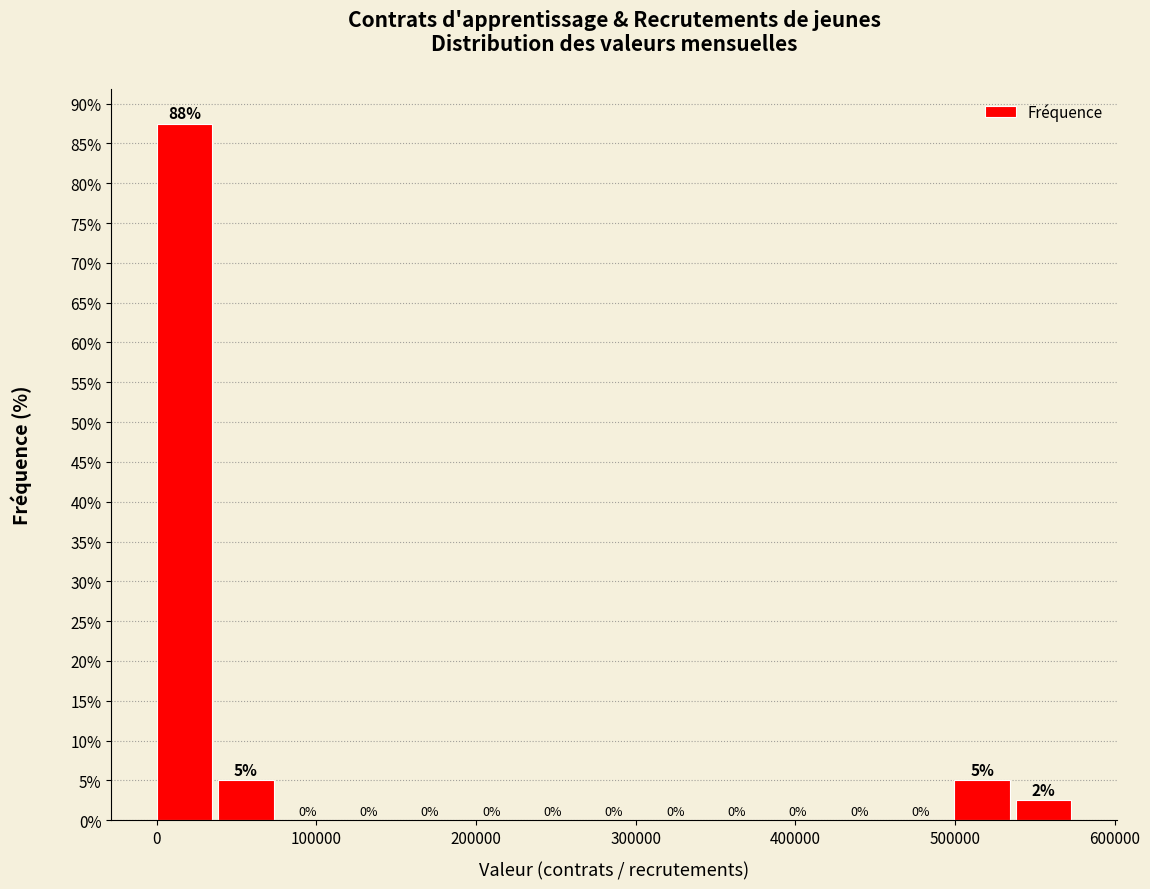

Read against the x-axis, roughly where is the centre of the tallest bar?

20000